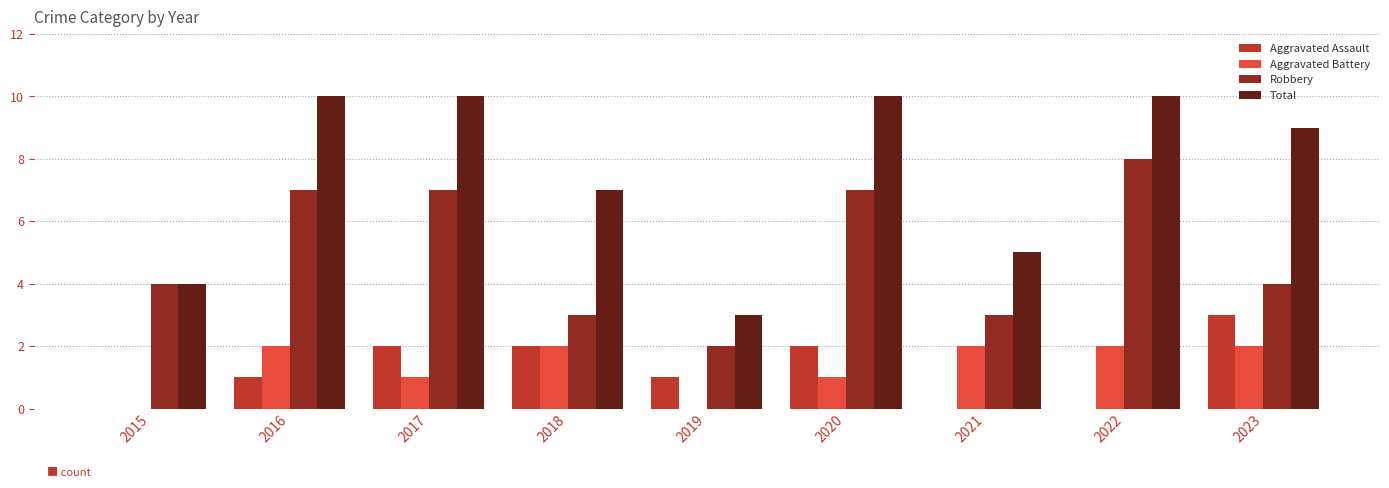

Reading left to right, transcribe all the data shown in this chart.

Aggravated Assault: 0	1	2	2	1	2	0	0	3
Aggravated Battery: 0	2	1	2	0	1	2	2	2
Robbery: 4	7	7	3	2	7	3	8	4
Total: 4	10	10	7	3	10	5	10	9